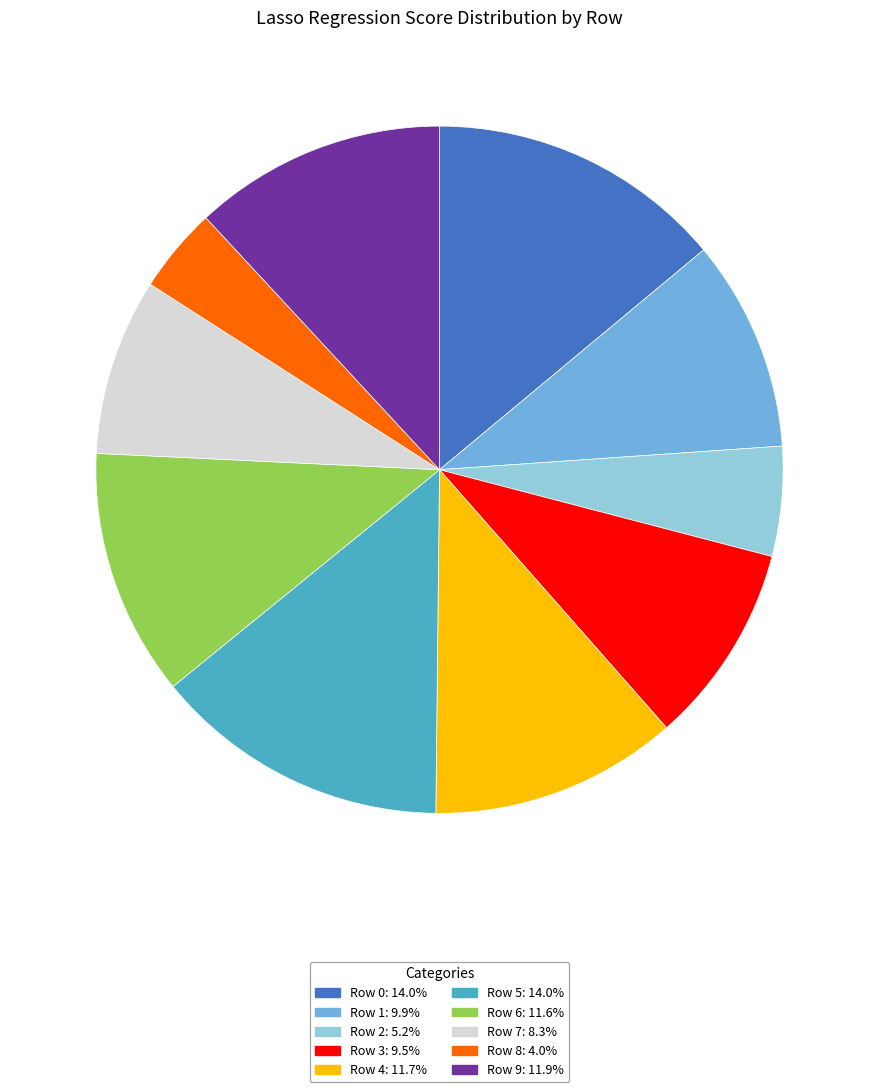

Do Row 0 and Row 5 together represent more than half of the pie?

No